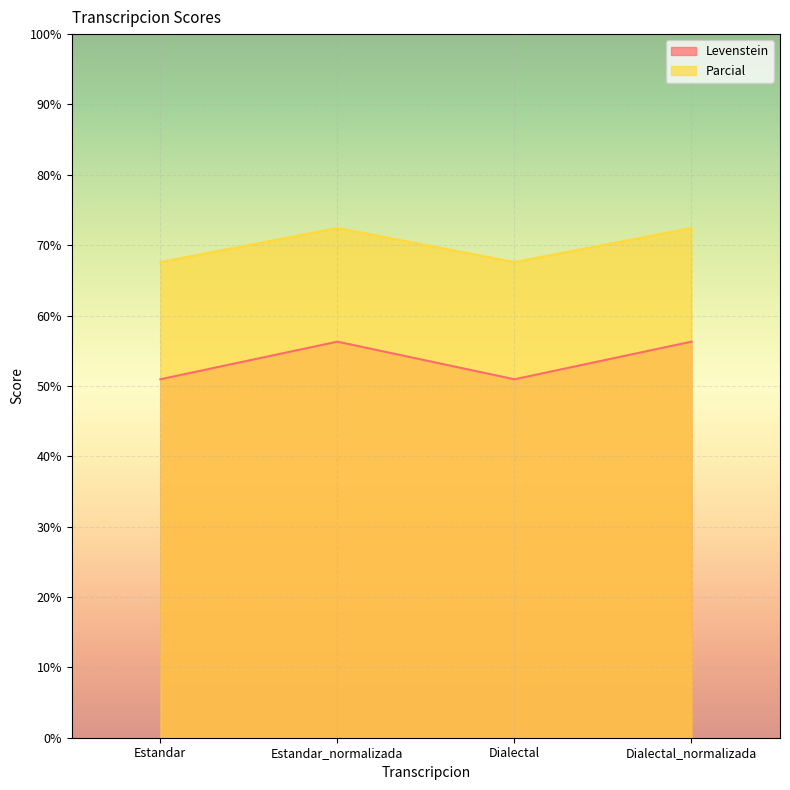

Reading right to left, what are all the values shown in this chart?

Levenstein: 56.3	50.9	56.3	50.9
Parcial: 72.5	67.6	72.5	67.6